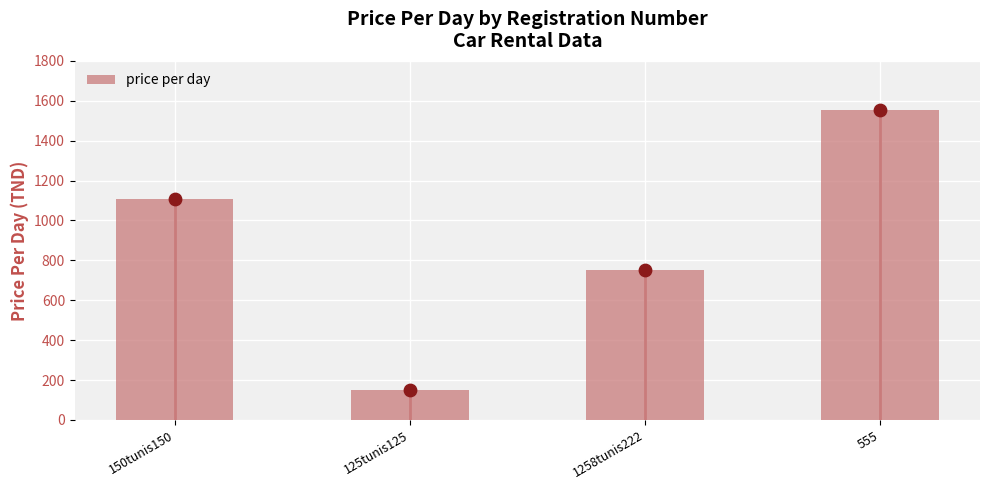

What is the change in value from 125tunis125 to 1258tunis222?

+600